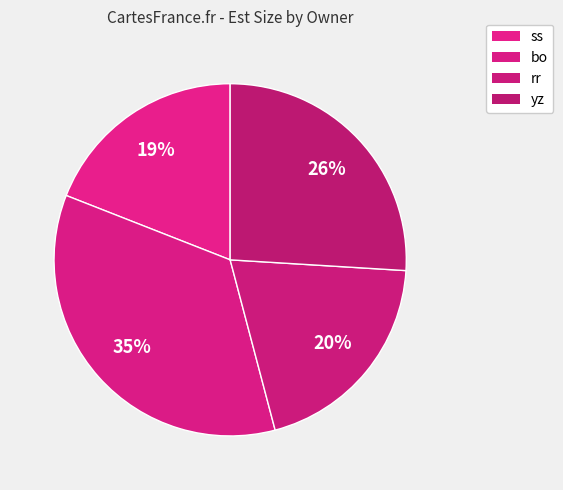

How many segments does this pie chart have?

4